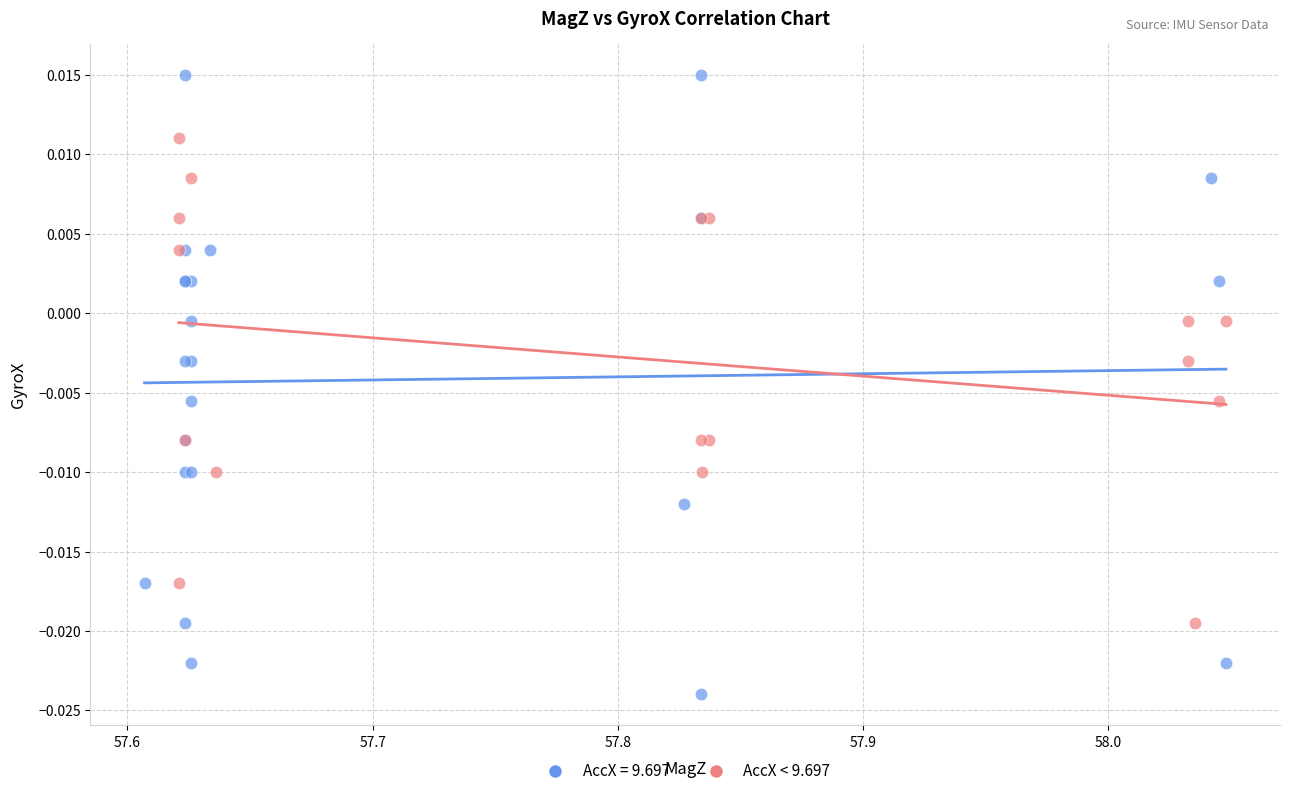

Which series reaches the minimum Y coordinate?

AccX = 9.697